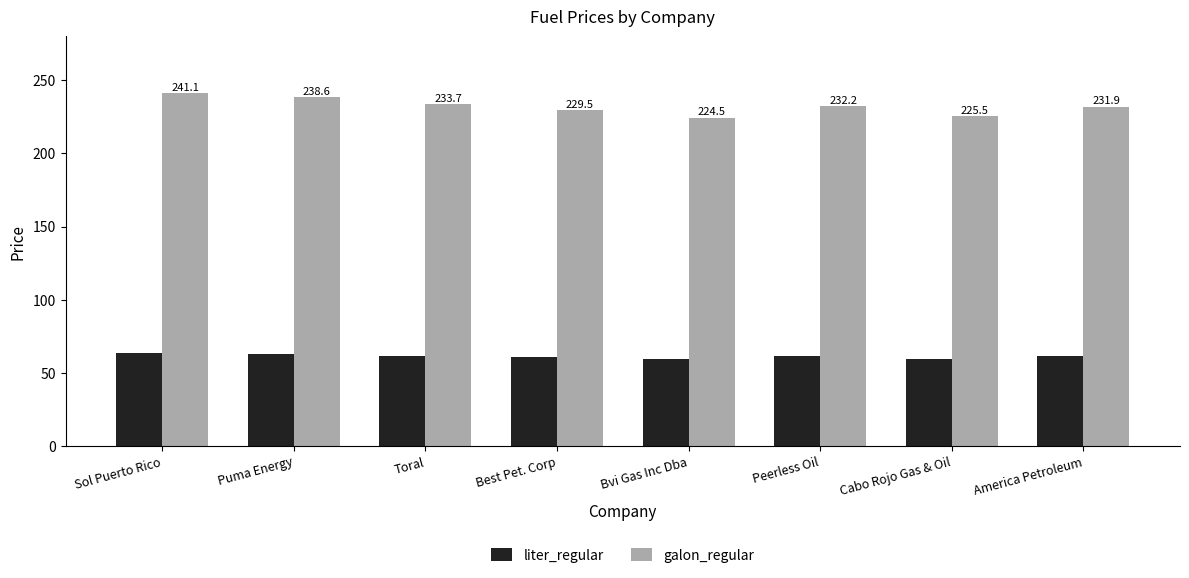

Which series has the largest total across all categories?

galon_regular